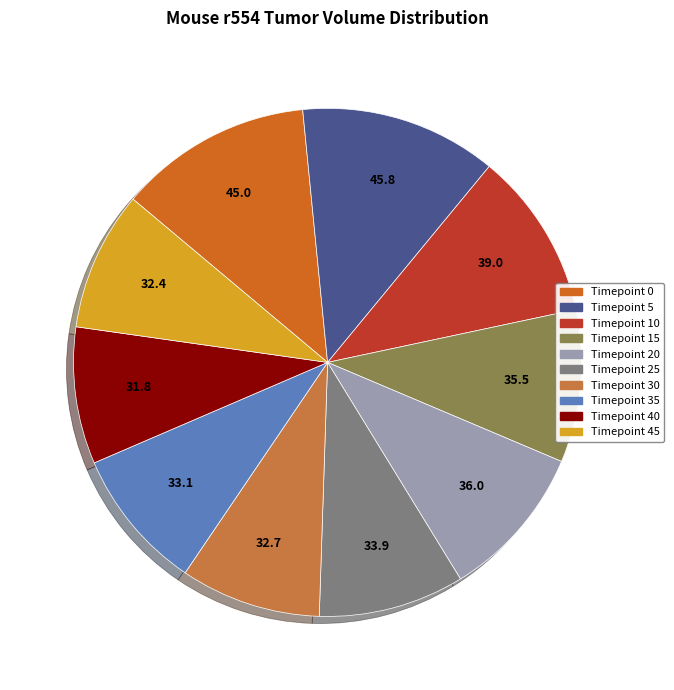

How many slices are in this pie chart?

10